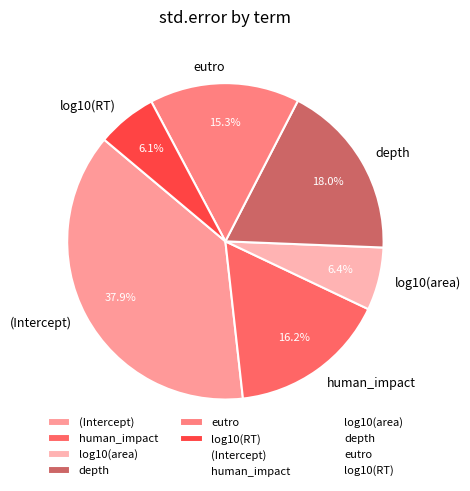

Is there a majority slice in this chart?

No